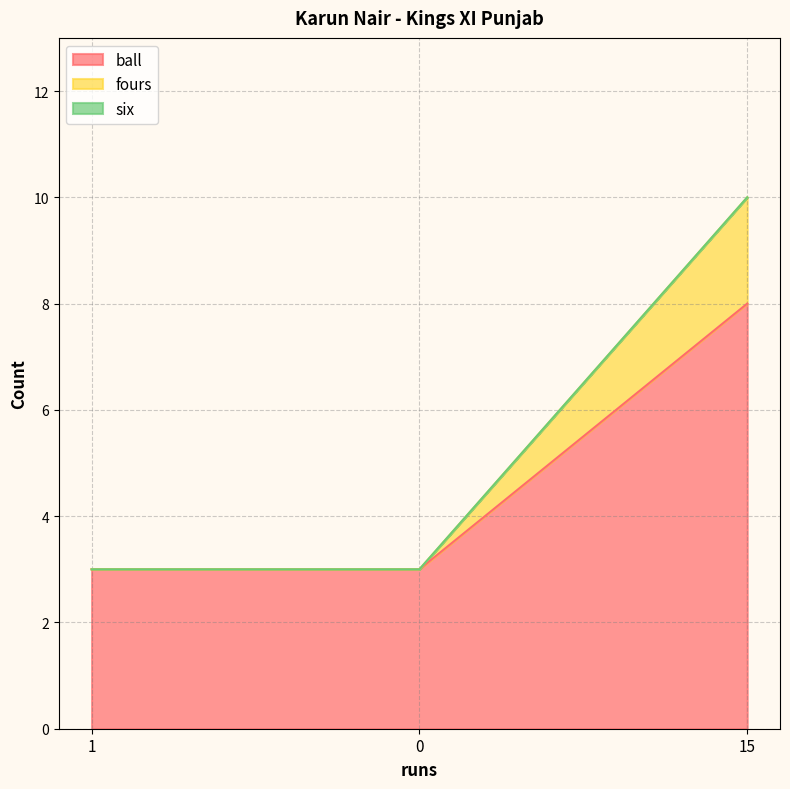

What position from the left is 0?

2